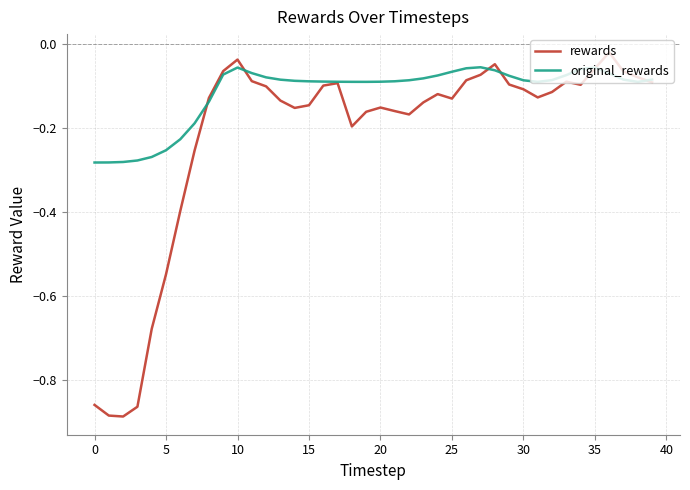

Which series has the largest range (max minus min)?

rewards